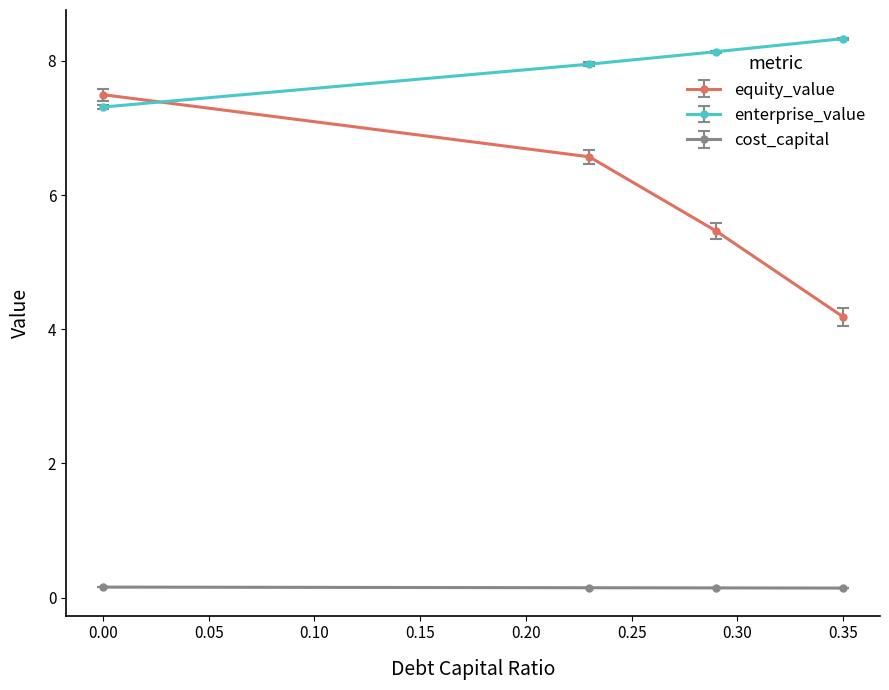

True or false: equity_value and cost_capital intersect in this chart.

False